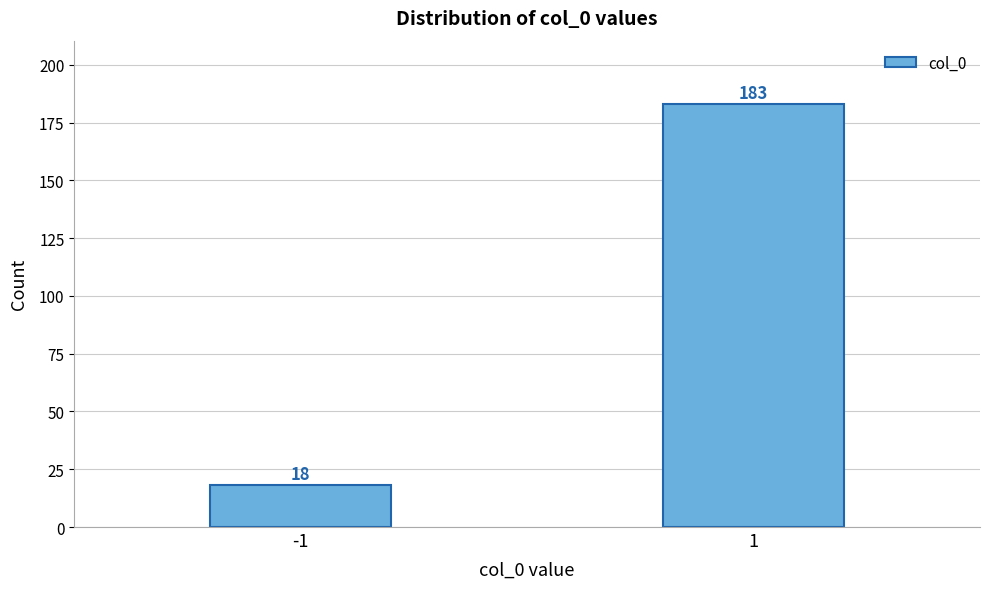

Reading right to left, list all the values displayed in this chart.

1=183	-1=18